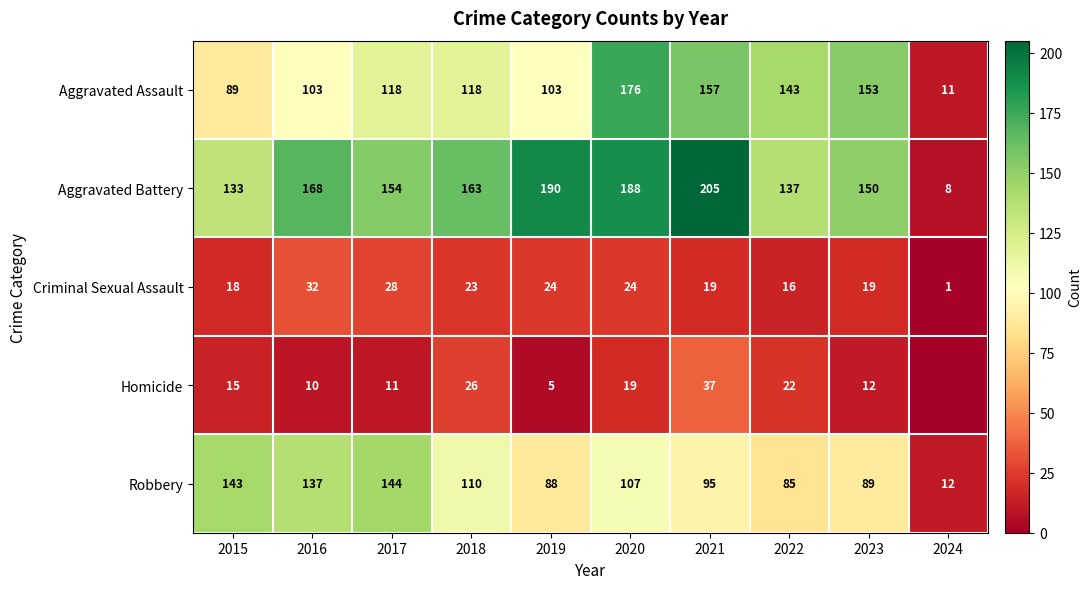

What is the spread (max minus min) of values at 2022?

127